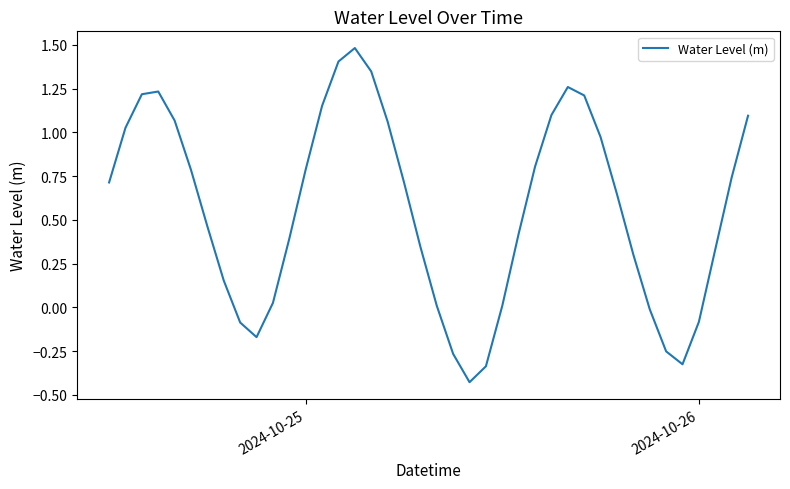

Does the chart have visible grid lines?

No